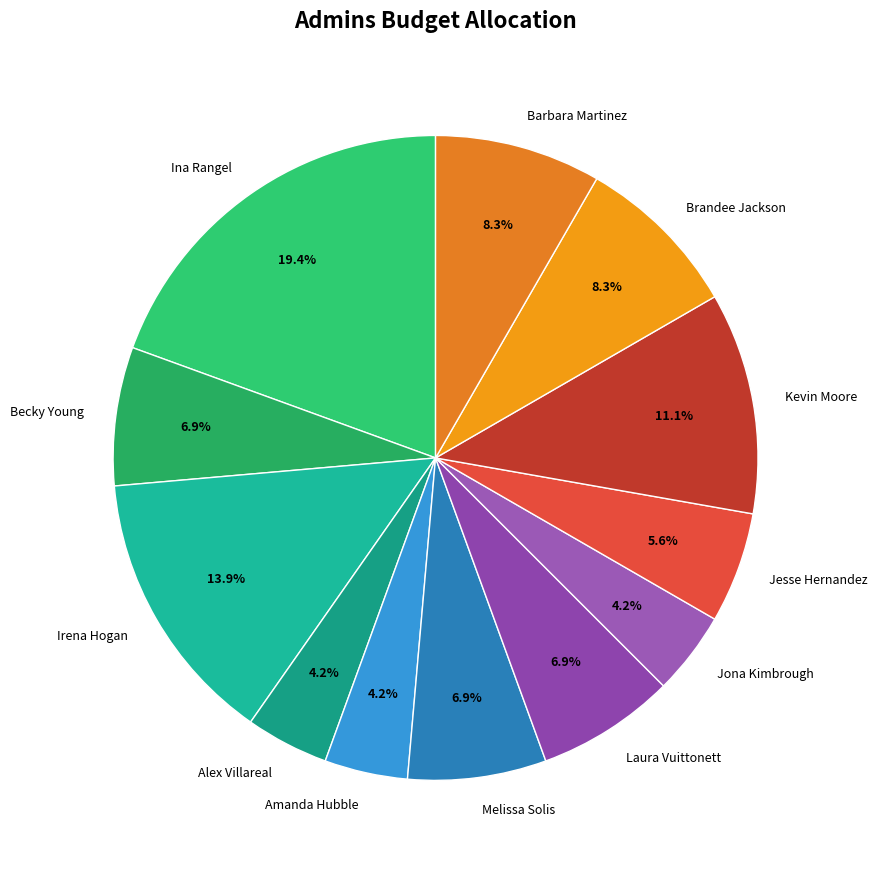

What is the ratio of the value at Kevin Moore to the value at Melissa Solis?

1.6